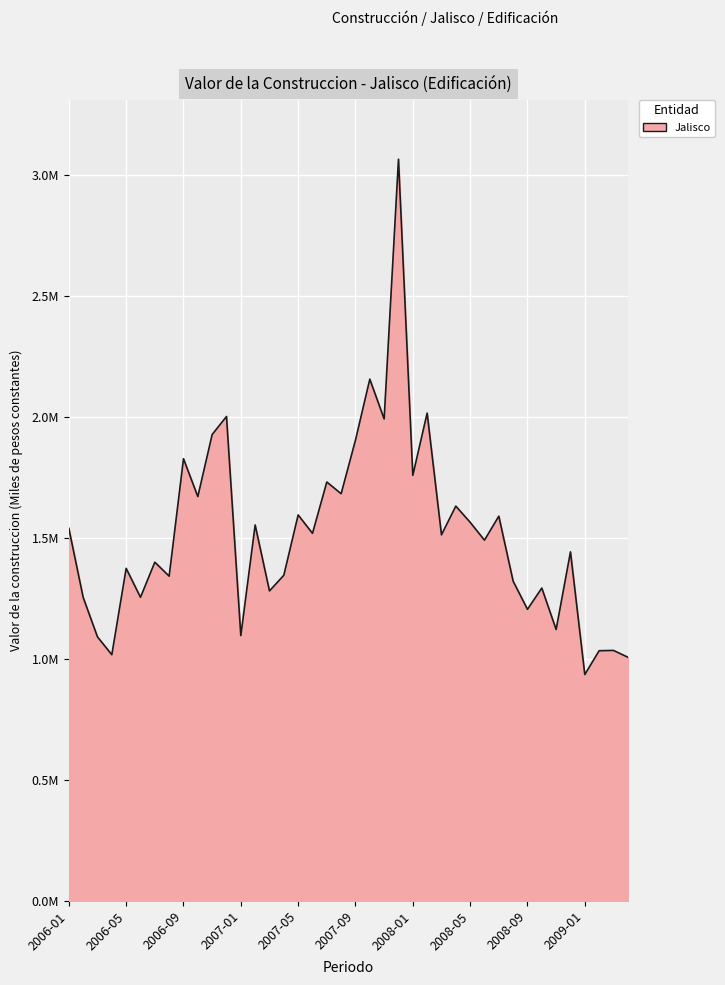

What is the minimum value shown in the chart?

935427.9